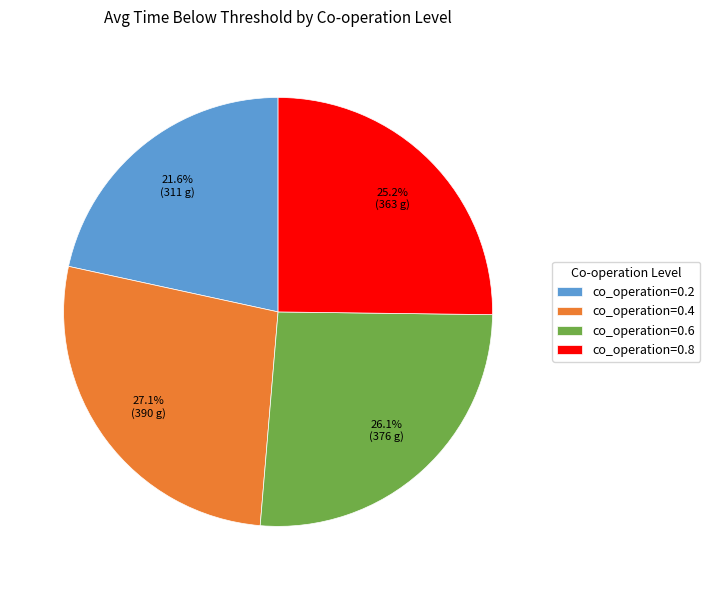

Which slice is the smallest?

co_operation=0.2